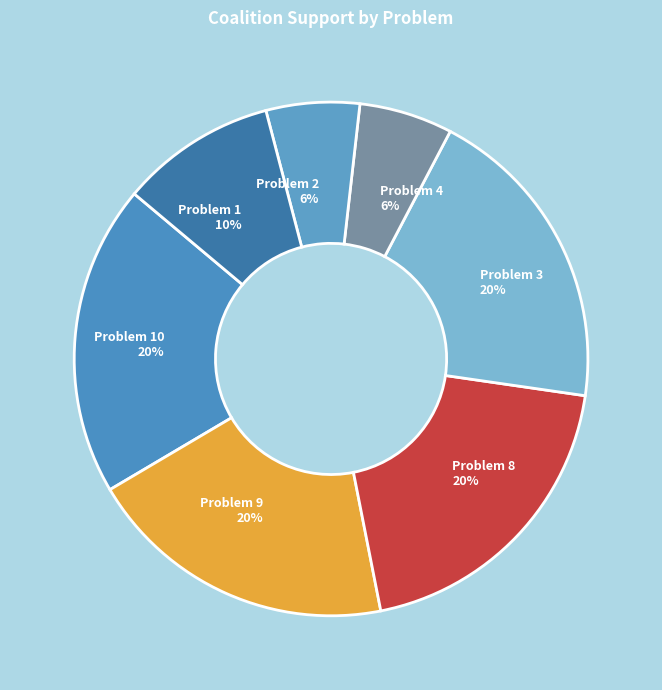

To the nearest percent, what percentage of the pie is Problem 4 6%?

6%